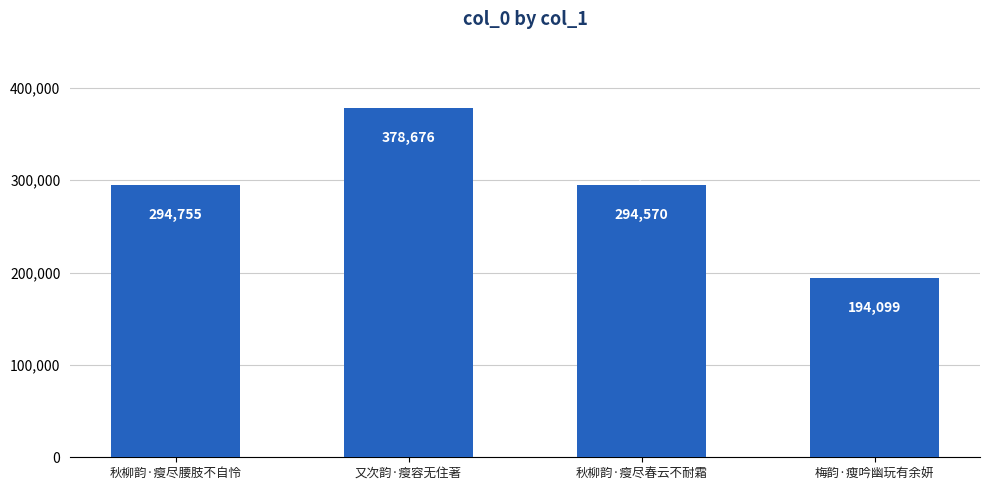

What is the sum of all values?

1162100